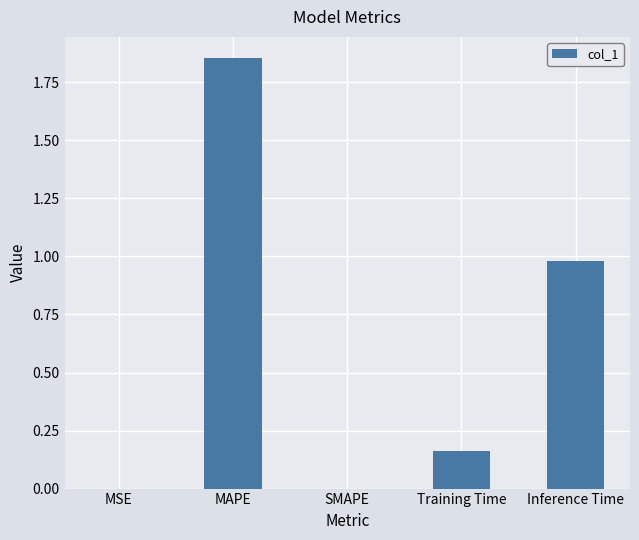

True or false: the data shows 1.3 at Inference Time.

False